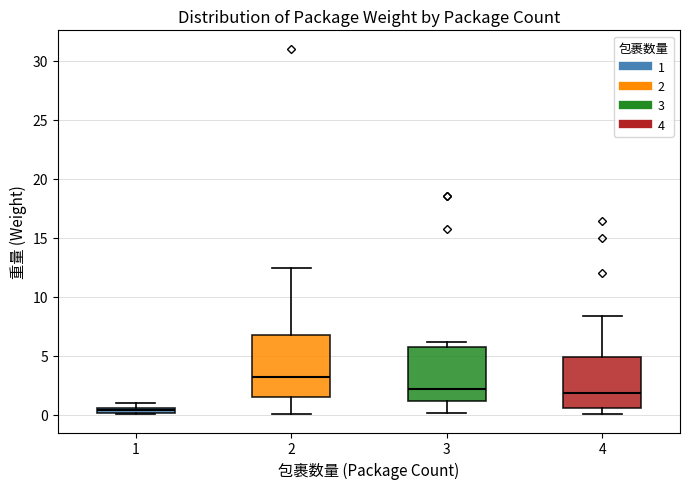

Where does the median line of the box at x = 4 sit on the y-axis? The values are not printed on the chart, so give them approximately, as read against the axis.

2.0